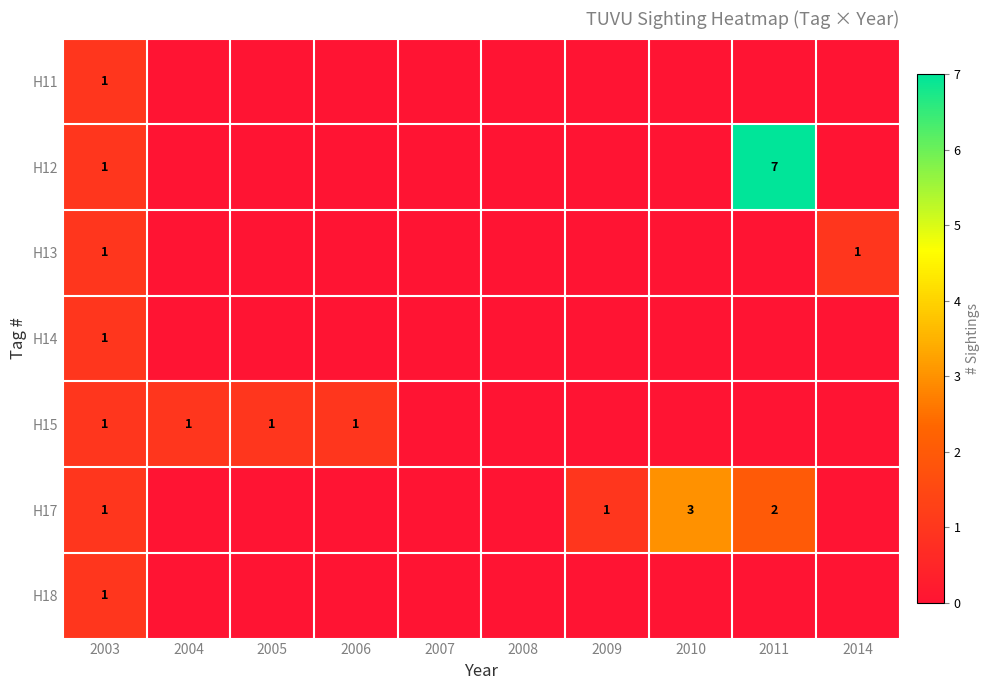

The value of H17 at 2010 is 5. True or false?

False